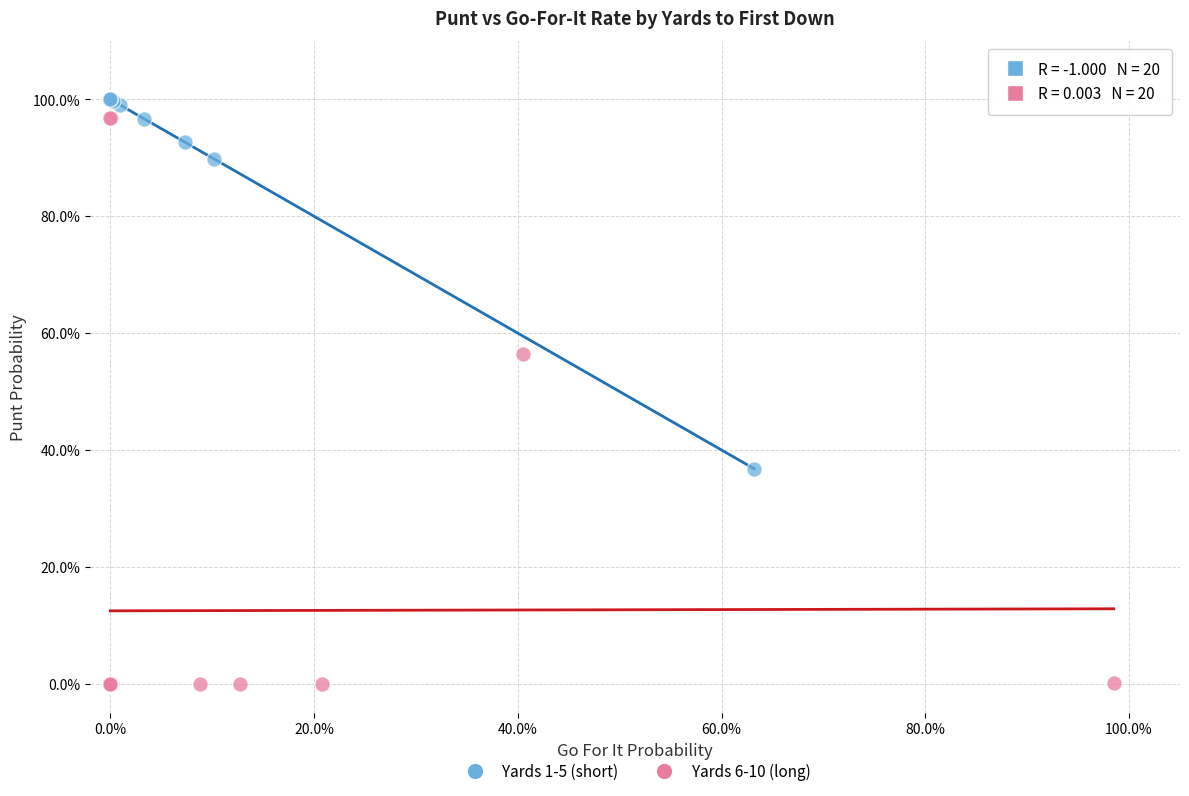

Which series reaches the minimum Y coordinate?

Yards 6-10 (long)